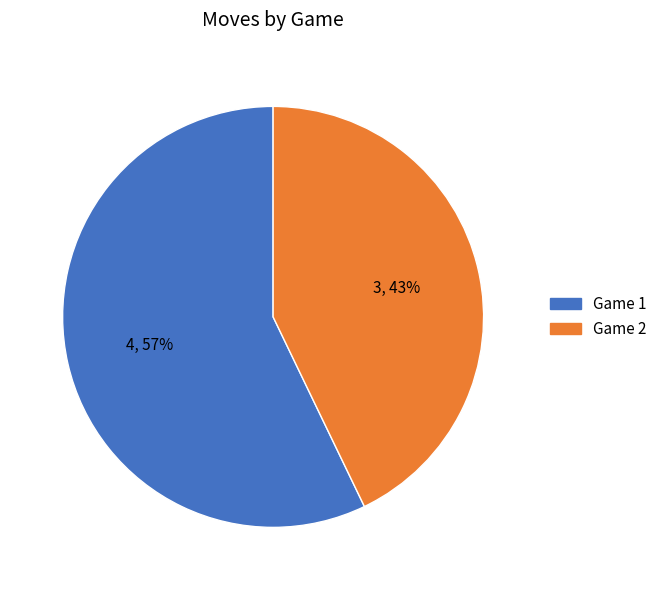

To the nearest percent, what percentage of the pie is Game 1?

57%